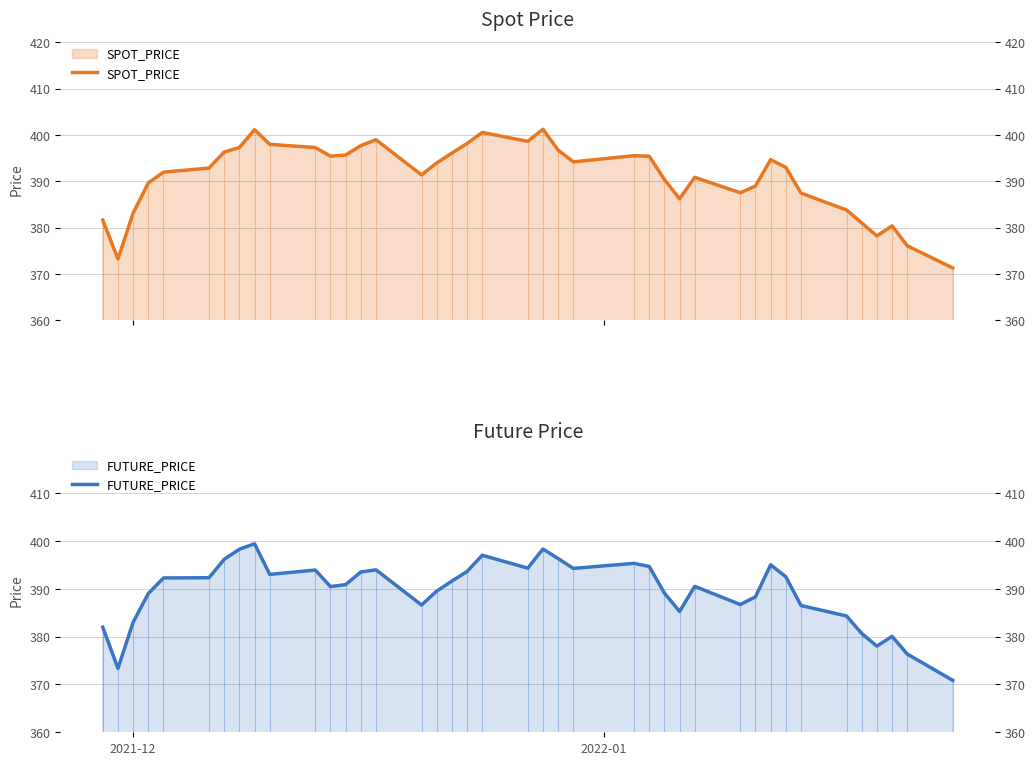

How many lines are shown in the chart?

2